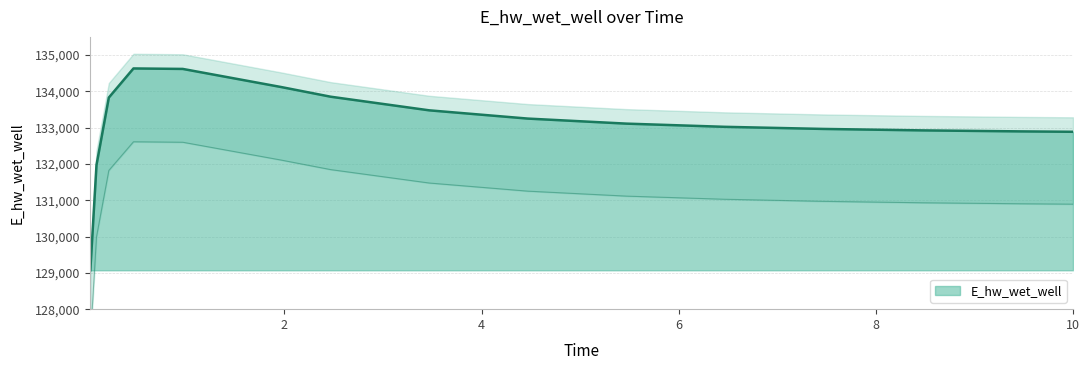

At which category does the chart reach its peak across all series?

0.46875